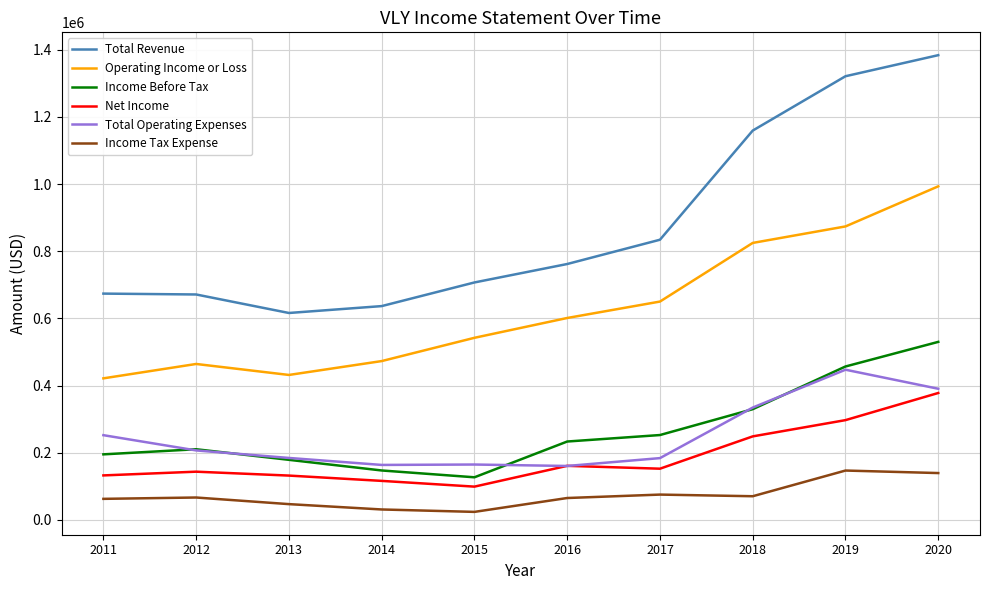

What is the total value across all series at 2012?

1763100